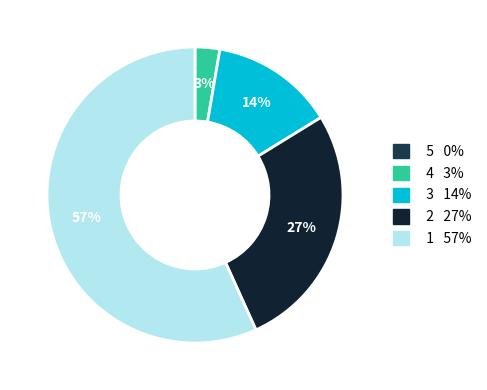

Does any single category account for the majority?

Yes